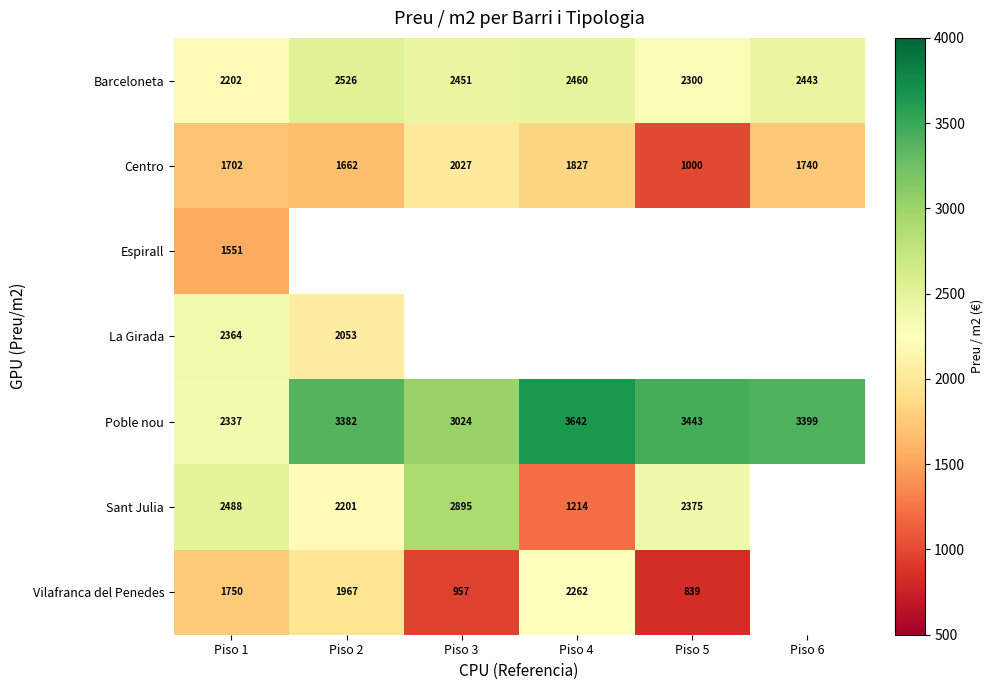

How many data points does each series have?

6